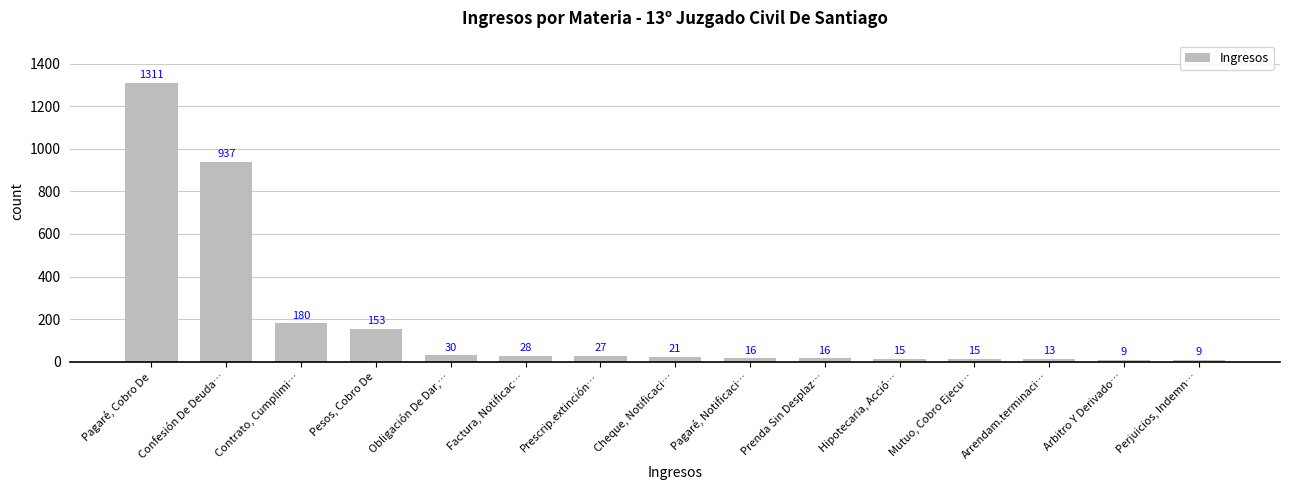

What is the difference between the values at Pesos, Cobro De and Arbitro Y Derivado…?

144